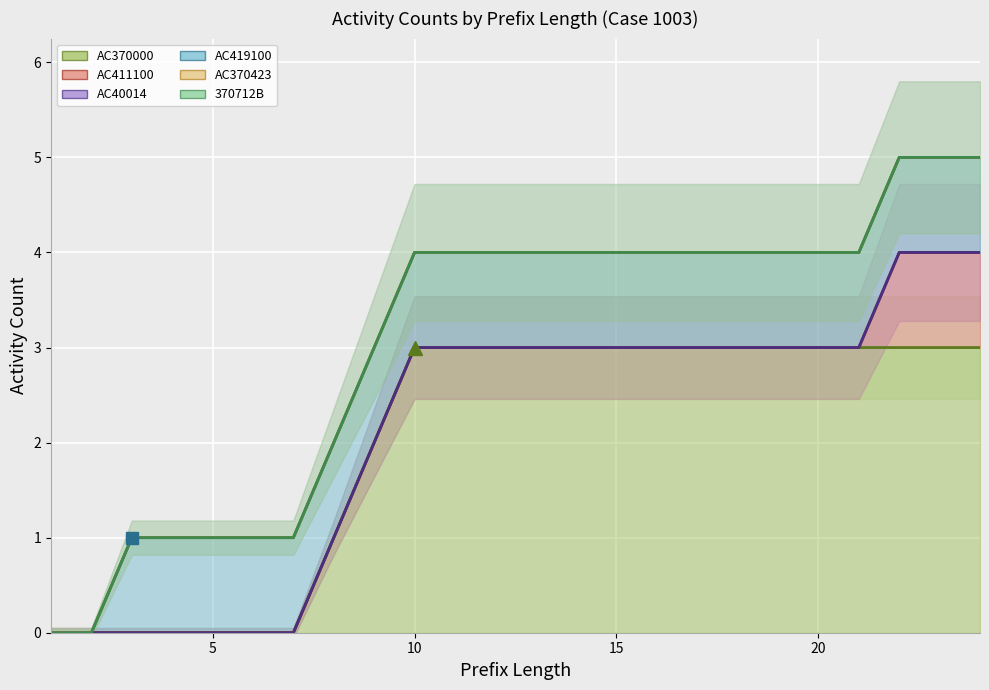

Reading left to right, list all the values displayed in this chart.

AC370000: 0	0	0	0	0	0	0	1	2	3	3	3	3	3	3	3	3	3	3	3	3	3	3	3
AC411100: 0	0	0	0	0	0	0	0	0	0	0	0	0	0	0	0	0	0	0	0	0	1	1	1
AC40014: 0	0	0	0	0	0	0	0	0	0	0	0	0	0	0	0	0	0	0	0	0	0	0	0
AC419100: 0	0	1	1	1	1	1	1	1	1	1	1	1	1	1	1	1	1	1	1	1	1	1	1
AC370423: 0	0	0	0	0	0	0	0	0	0	0	0	0	0	0	0	0	0	0	0	0	0	0	0
370712B: 0	0	0	0	0	0	0	0	0	0	0	0	0	0	0	0	0	0	0	0	0	0	0	0